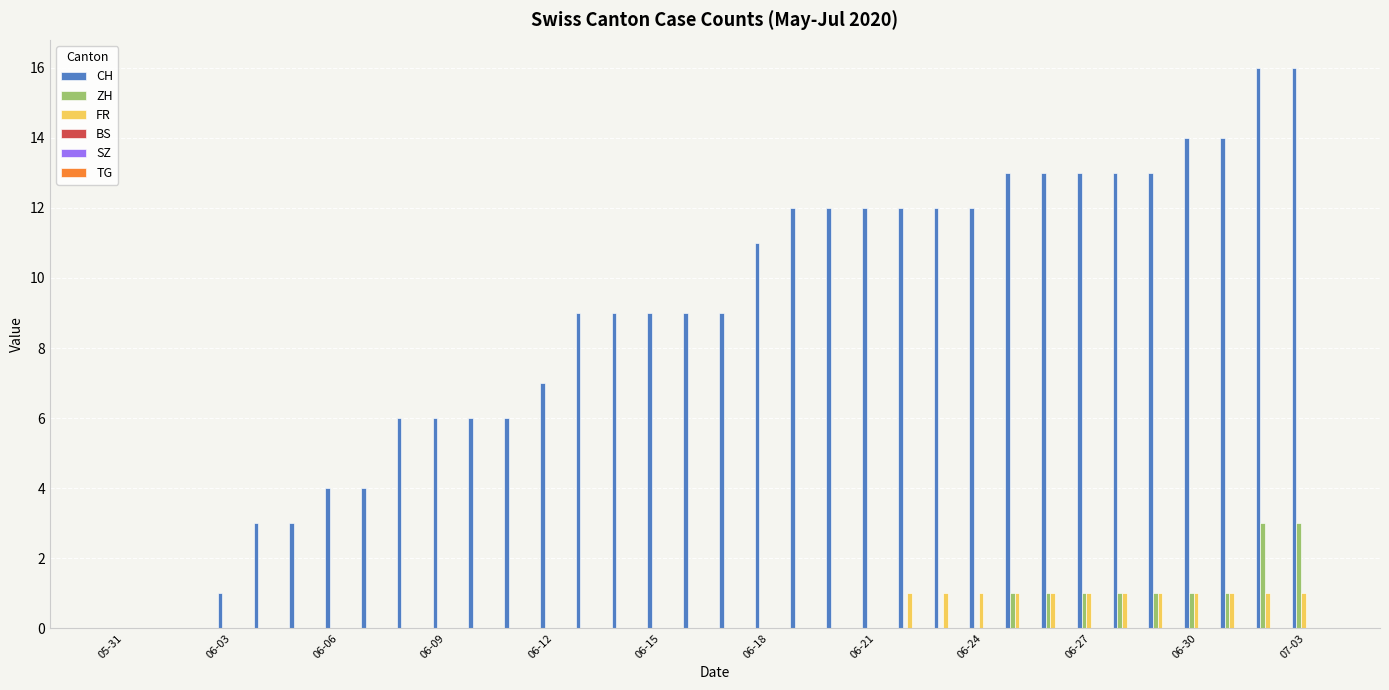

What is the greatest value displayed?

16